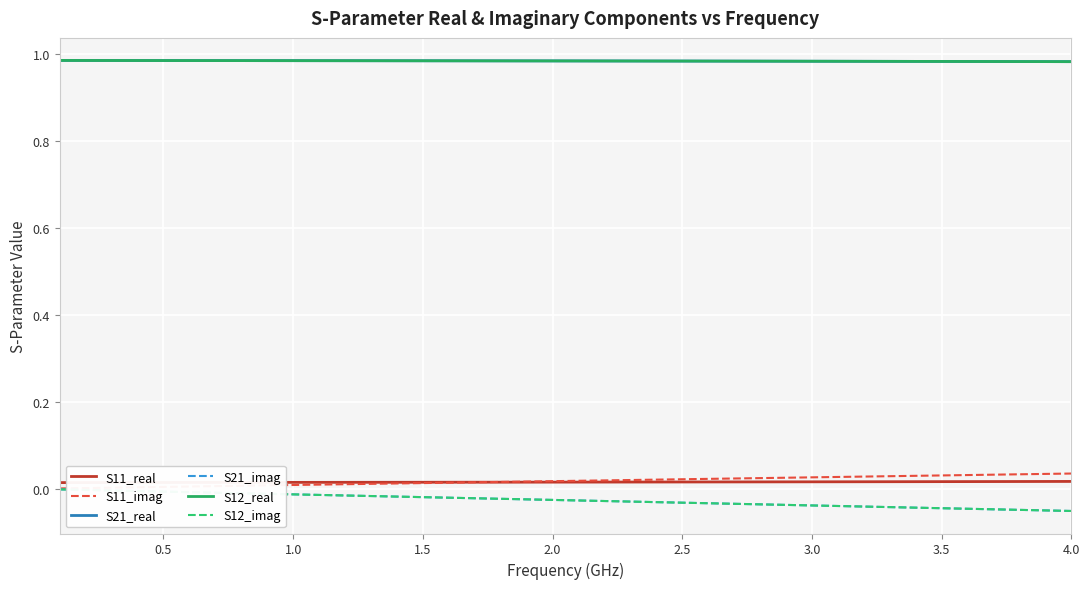

Is this an area chart (filled region under the line)?

No